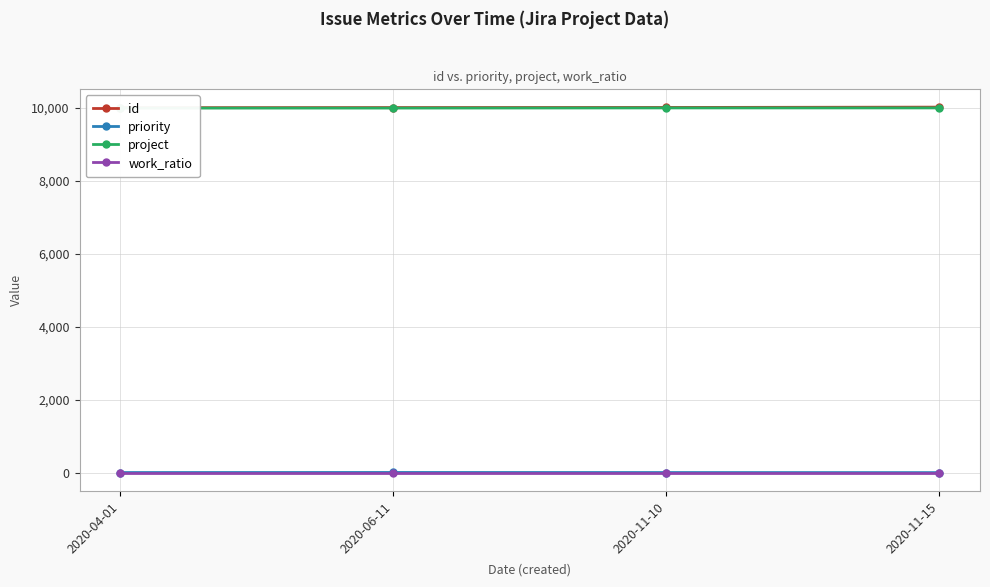

True or false: project and priority intersect in this chart.

False